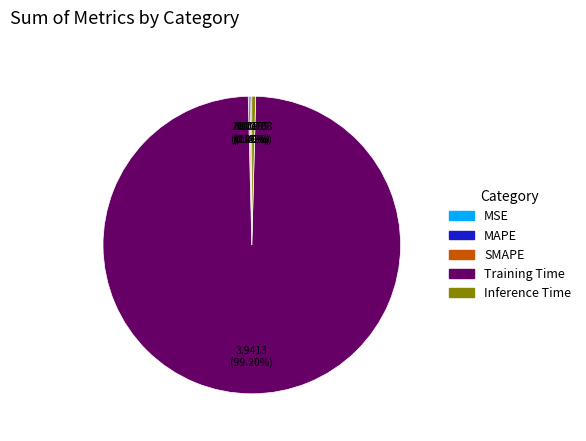

To the nearest percent, what is the difference between the largest and smallest slice percentages?

99%